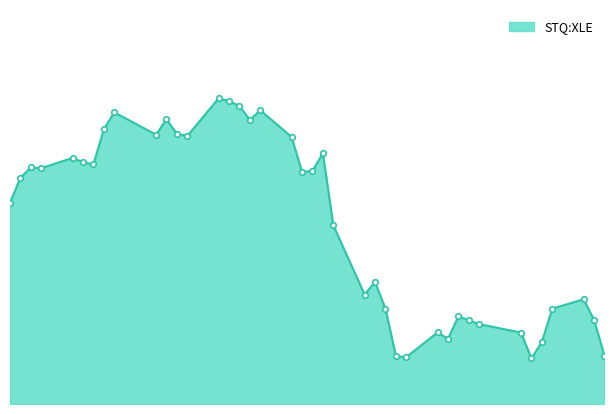

How many lines are shown in the chart?

1